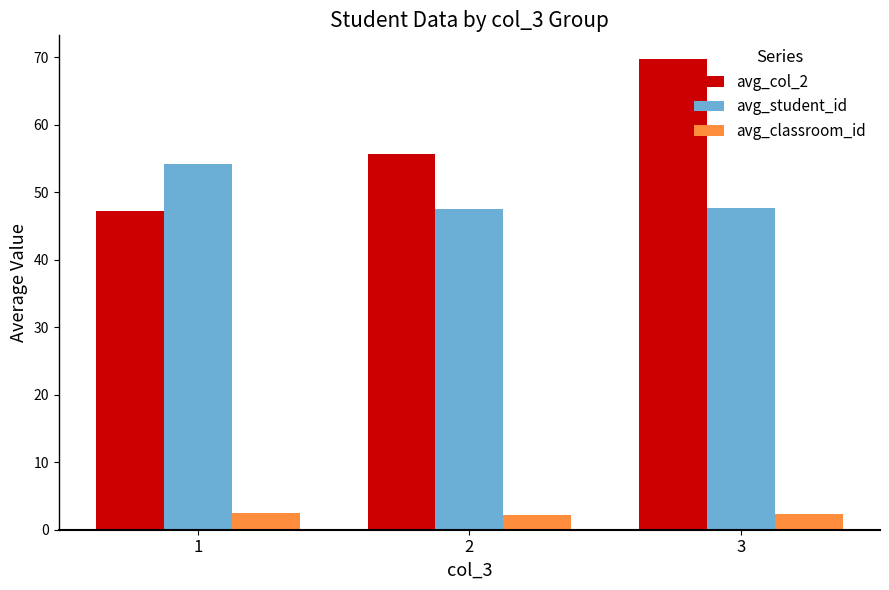

How many groups of bars are there?

3